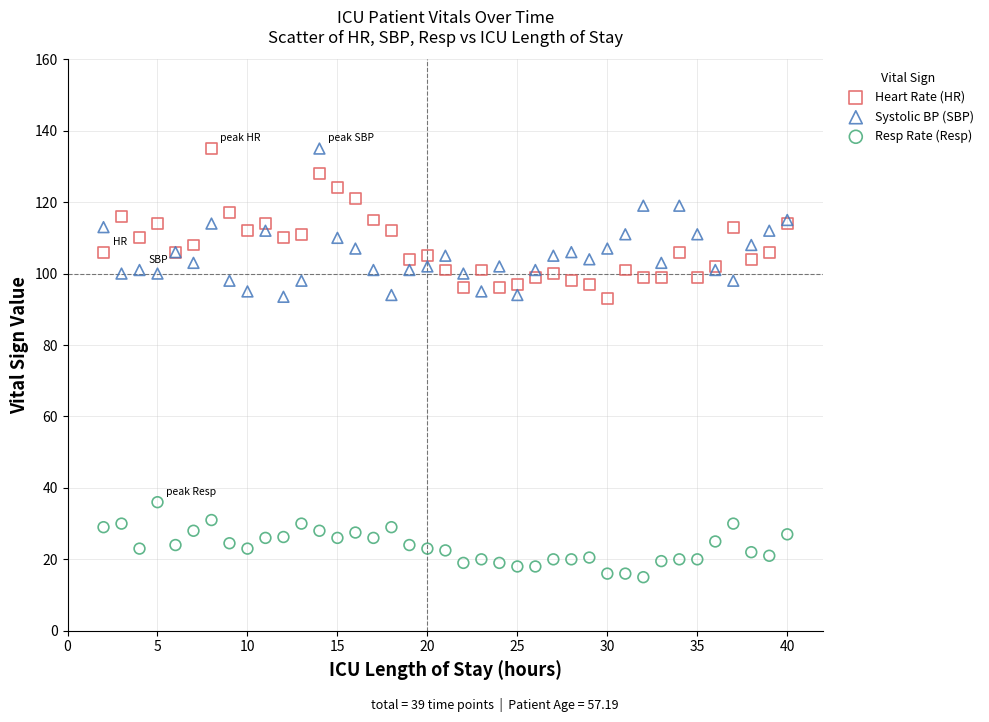

Which series reaches the minimum Y coordinate?

Resp Rate (Resp)